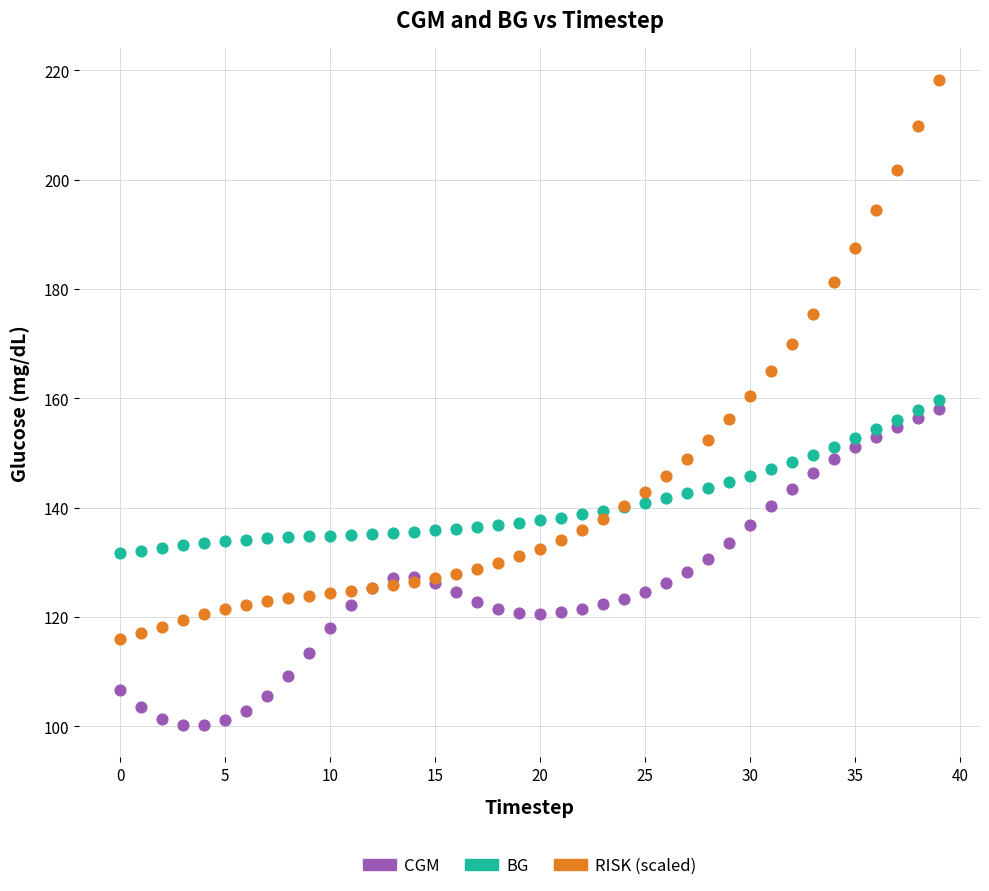

What are all the series names shown in the legend?

CGM, BG, RISK (scaled)